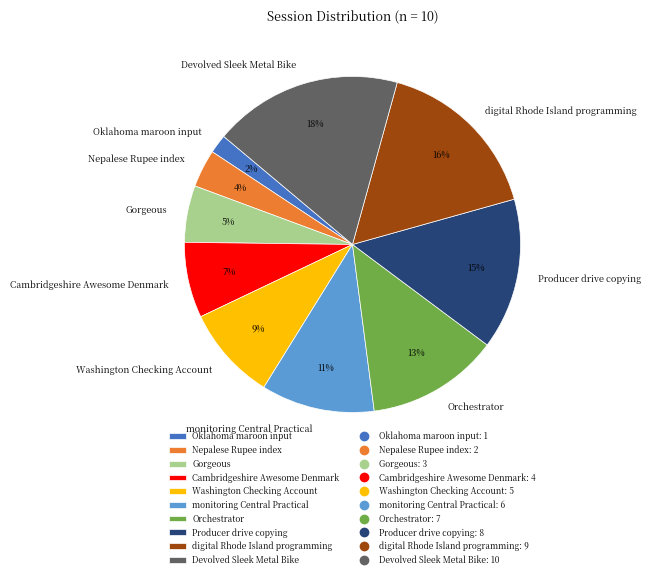

To the nearest percent, what portion does Oklahoma maroon input represent?

2%